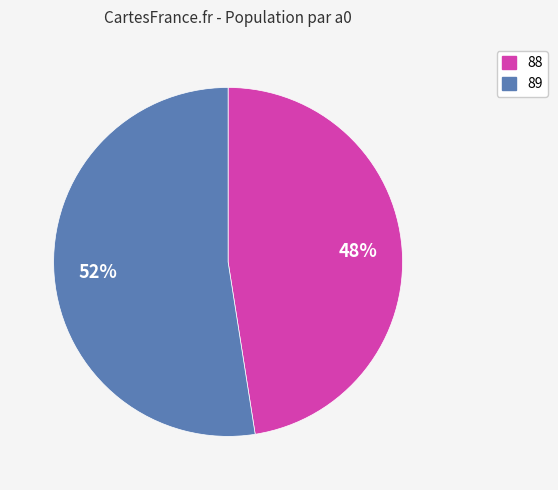

Combined, do 88 and 89 account for over 50%?

Yes